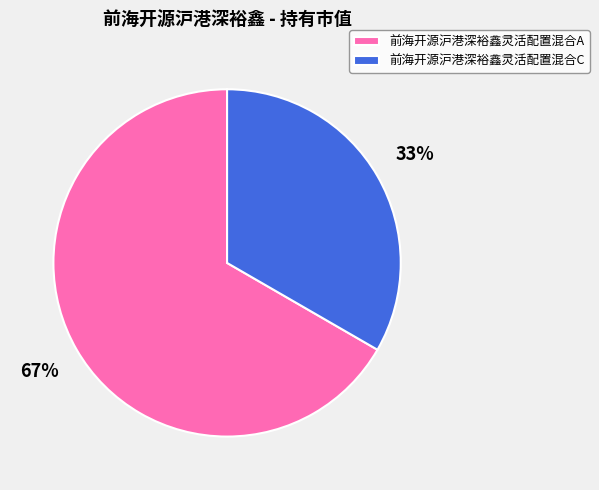

What percentage is the 前海开源沪港深裕鑫灵活配置混合A slice, to the nearest percent?

67%